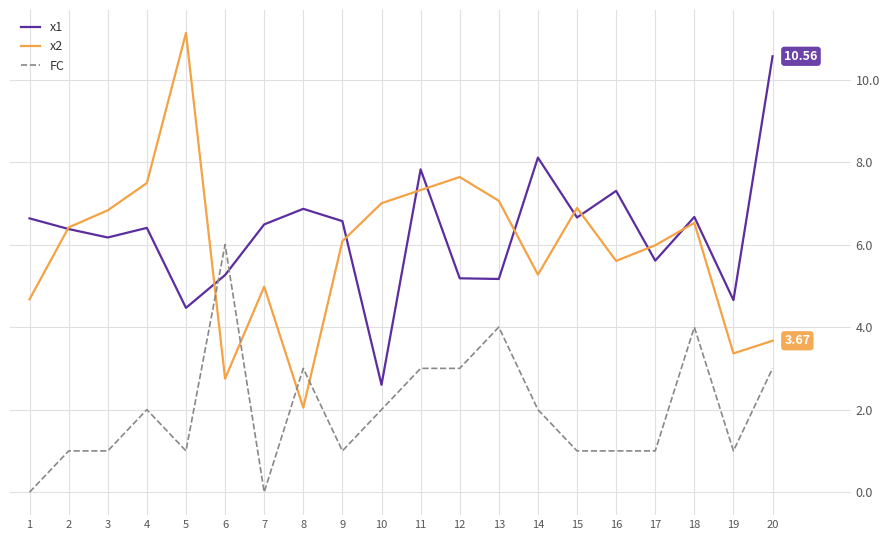

Where do FC and x1 first cross each other?

5 and 6